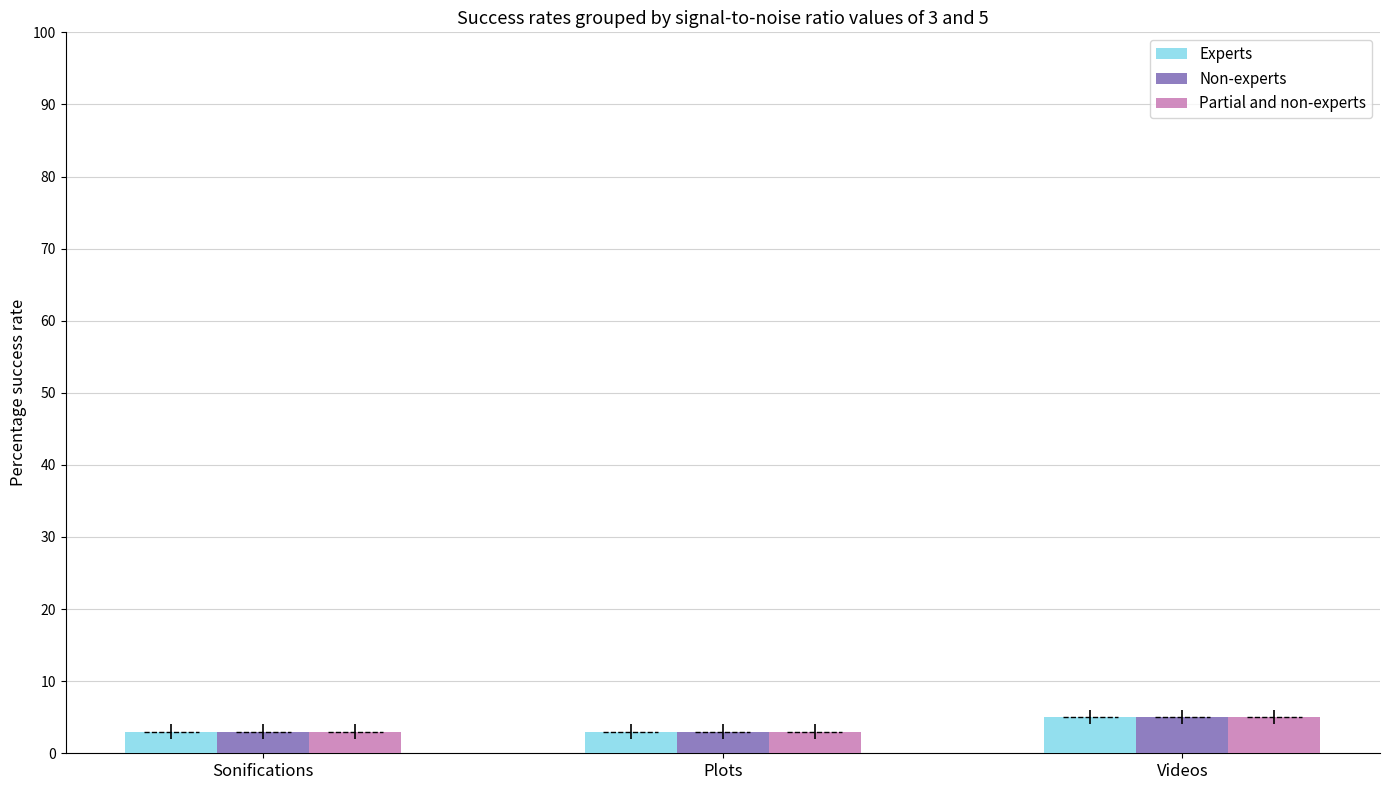

Is it true that Non-experts equals 5 at Videos?

True